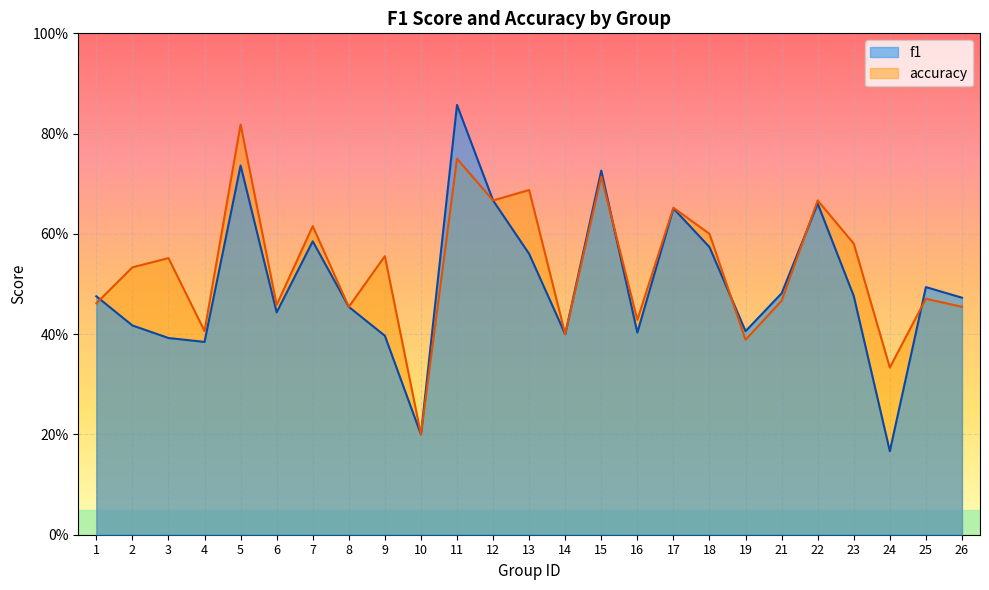

What is the approximate value of accuracy at 22?

0.7